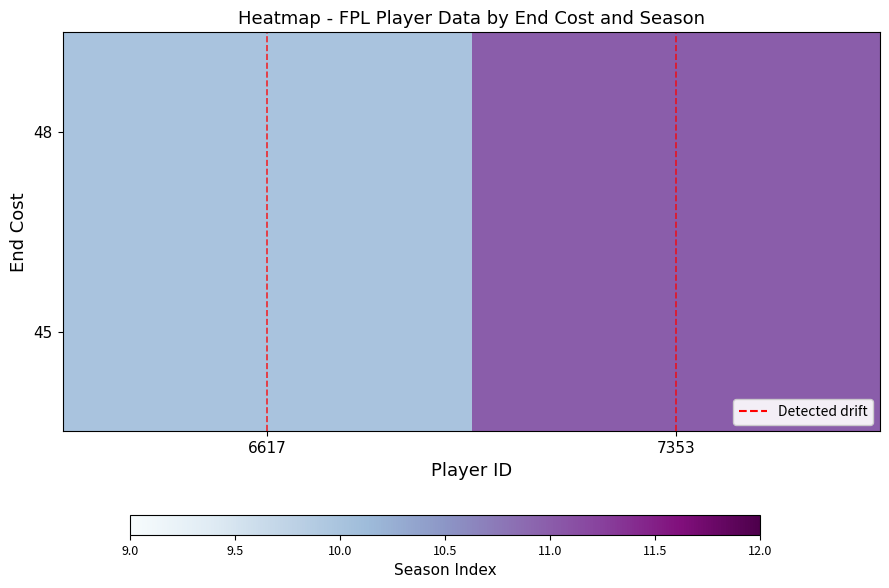

Which label corresponds to the largest value in the chart?

7353